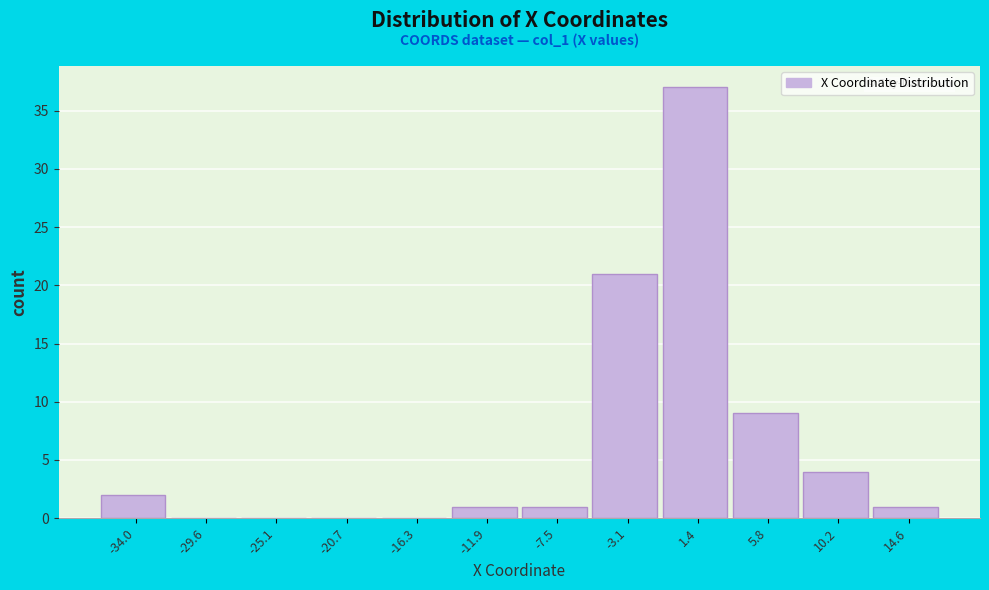

Over which range of the x-axis is the bar tallest?

-1.0 to 3.5